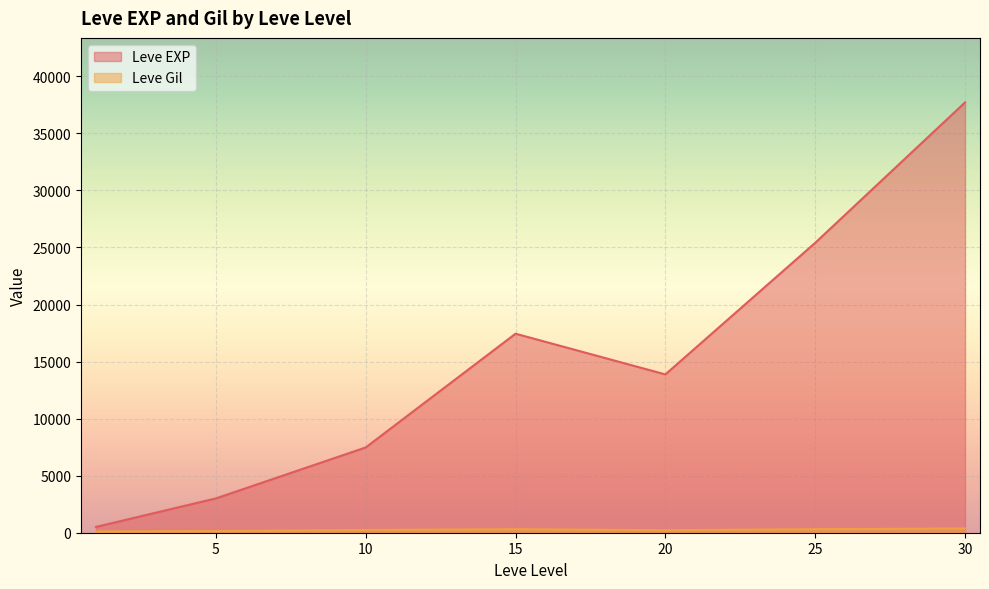

At which category does Leve Gil reach its first local valley?

1